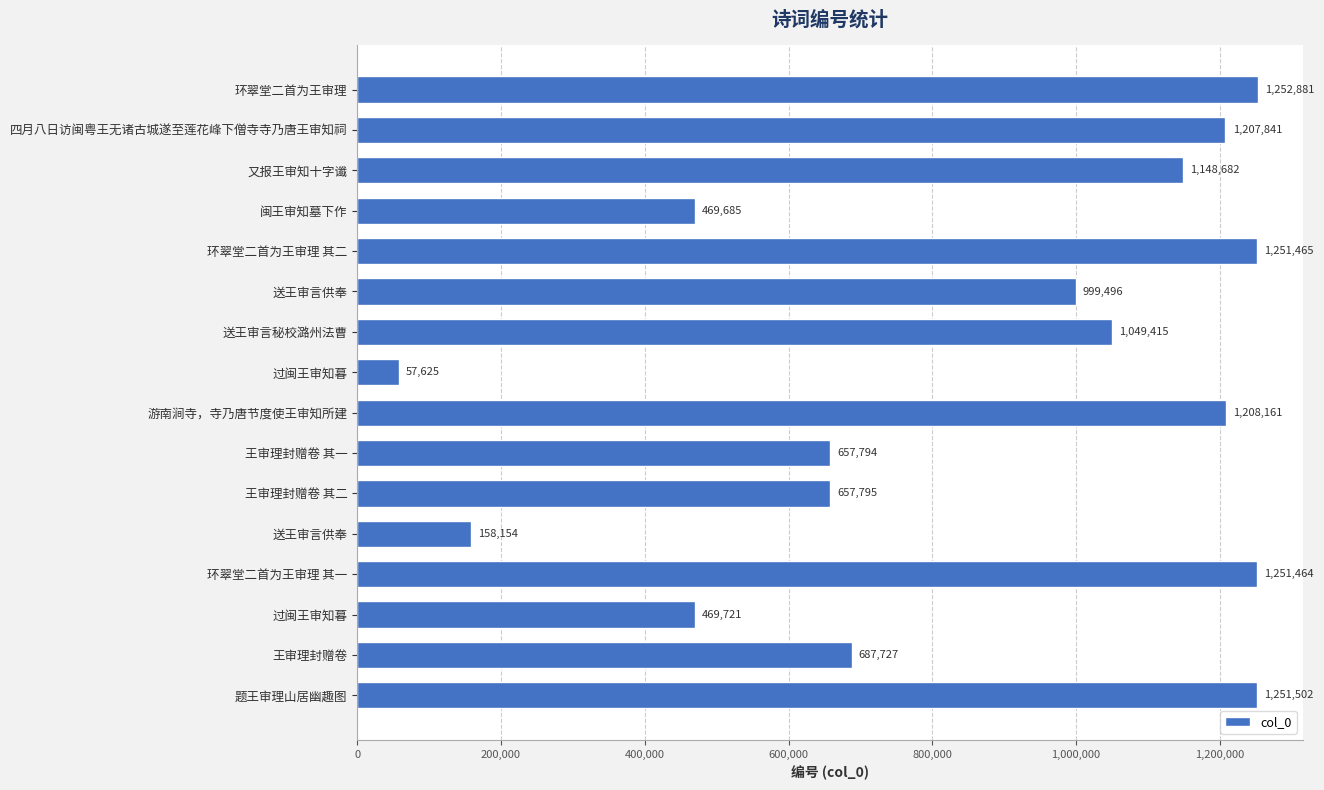

How many data points does each series have?

16